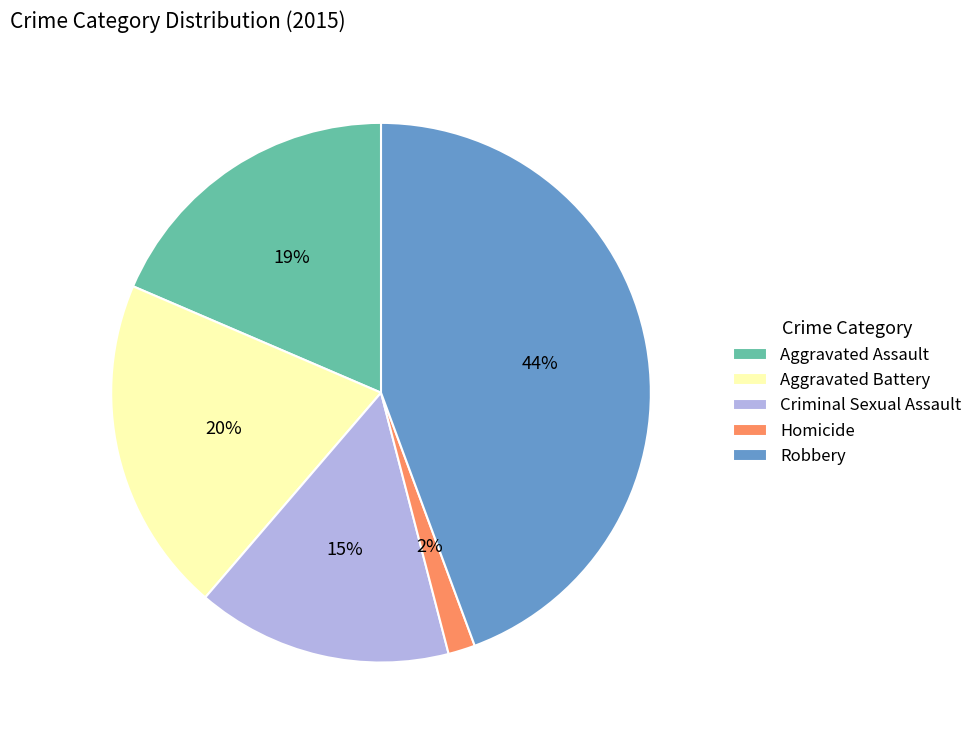

Is there any slice that represents more than half of the pie?

No